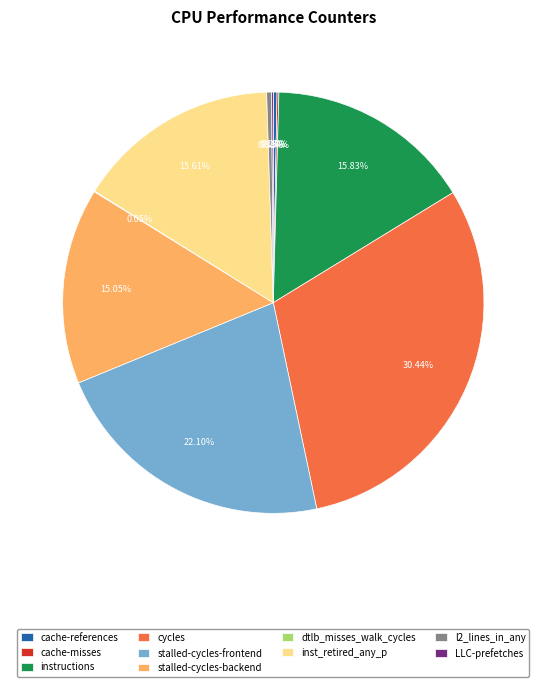

Approximately how many times larger is the value at instructions compared to cache-references?

55.6